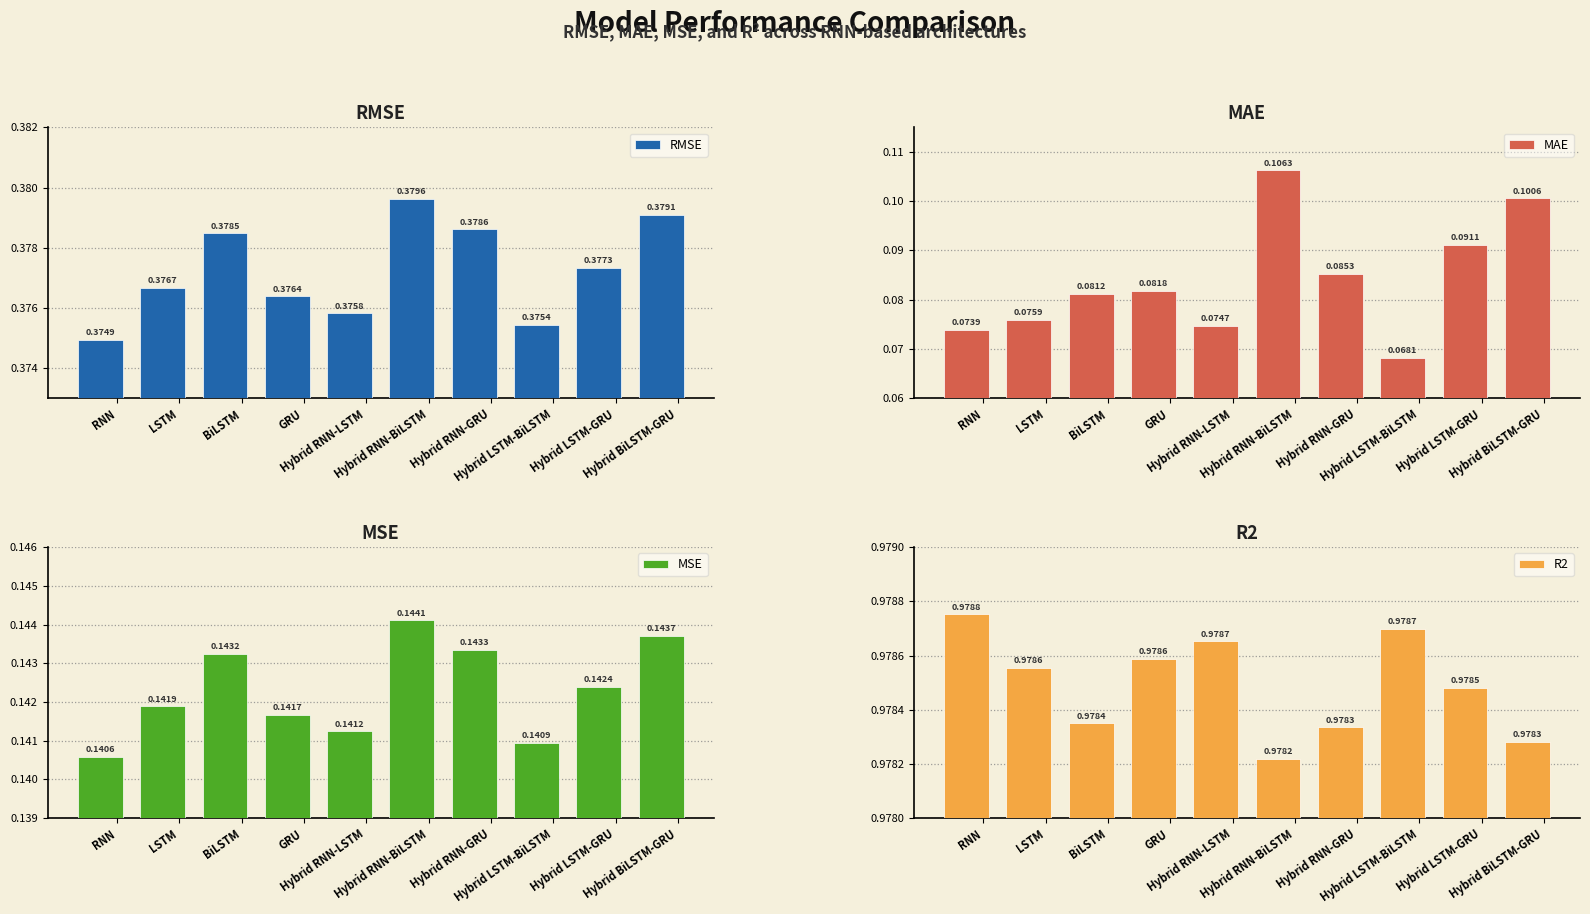

What is the average value of the R2 series?

1.0